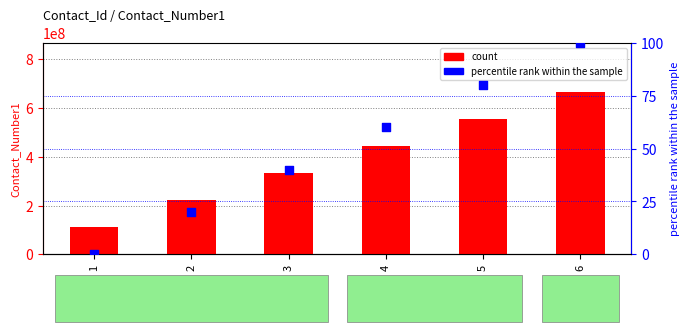

Is the value of percentile rank within the sample at 1 greater than the value of count at 2?

No